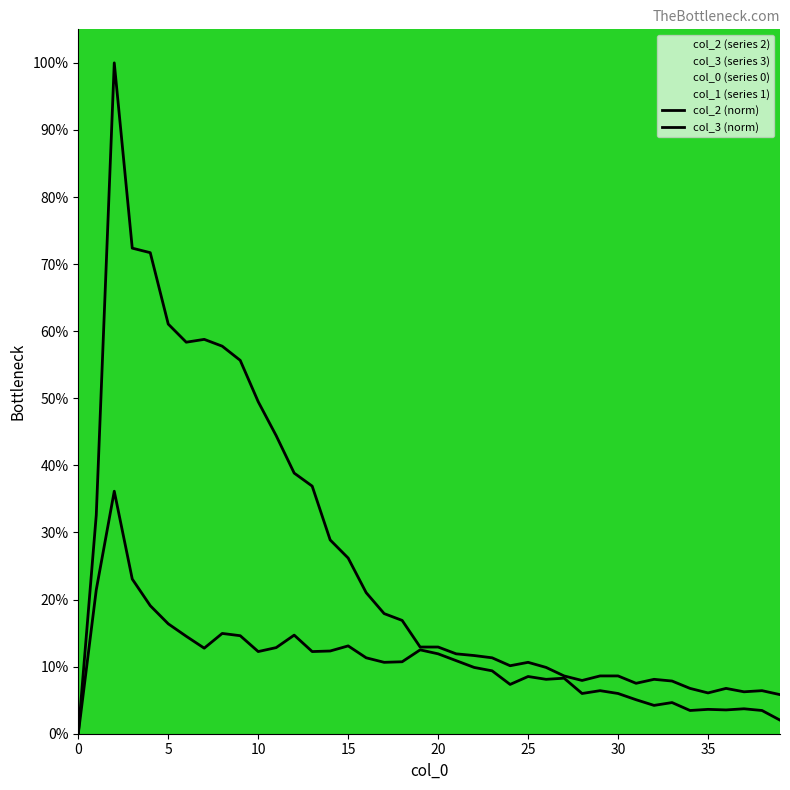

How many lines are shown in the chart?

2